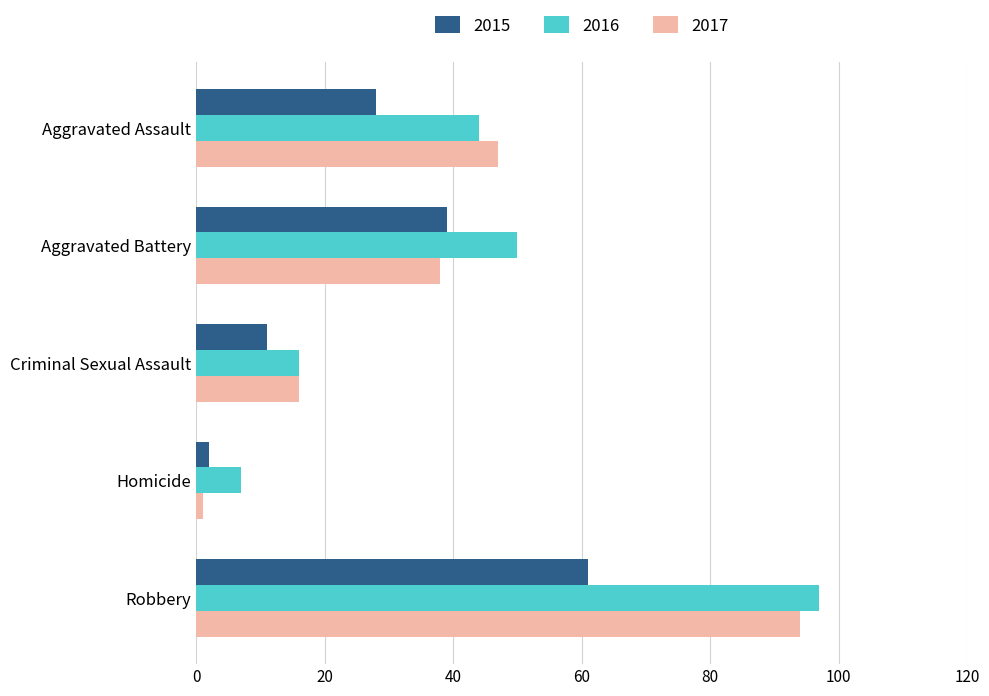

List the labels in order of 2016 value, largest first.

Robbery, Aggravated Battery, Aggravated Assault, Criminal Sexual Assault, Homicide